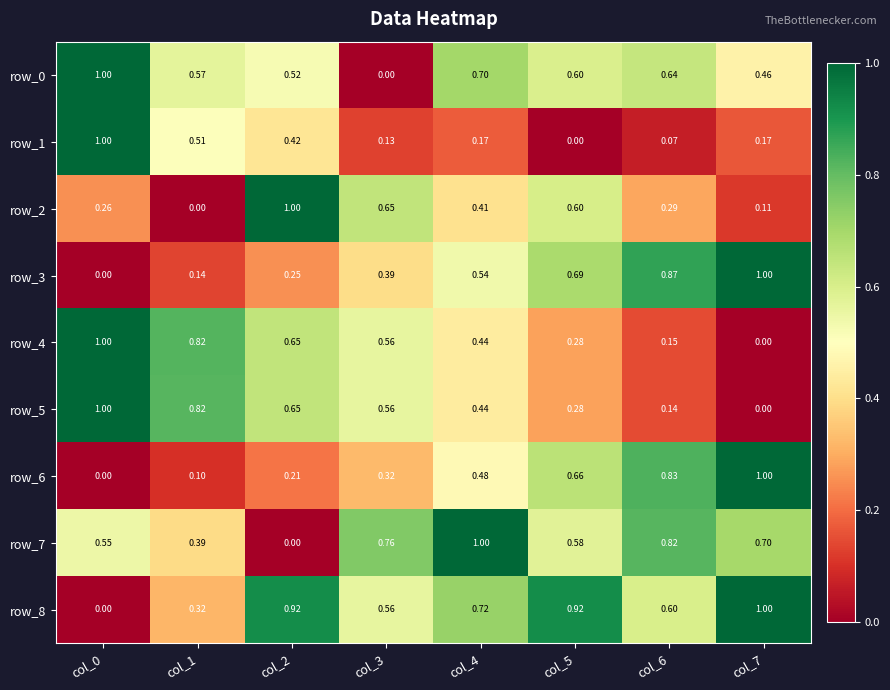

How many values in row_0 are above zero?

7